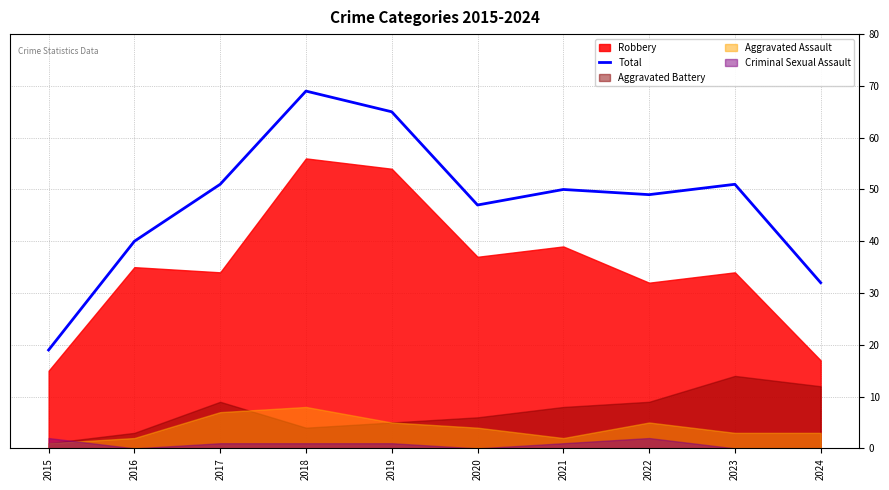

Rank the categories by value from lowest to highest.

2015, 2024, 2016, 2020, 2022, 2021, 2017, 2023, 2019, 2018